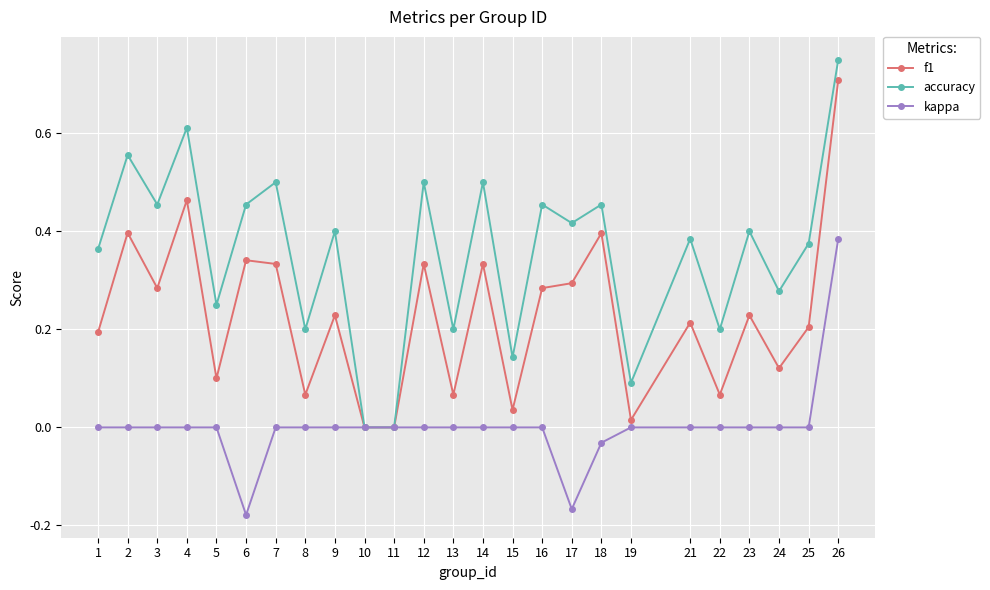

List the series in order of their overall mean, highest first.

accuracy, f1, kappa